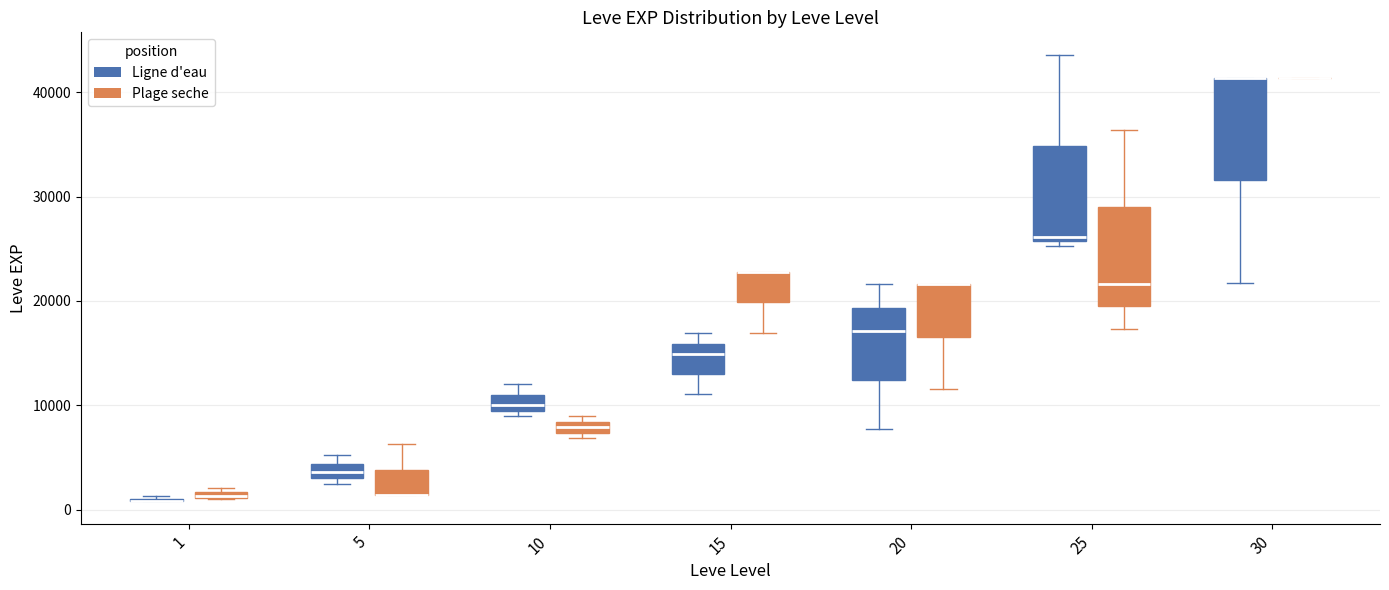

Where does the lower whisker of the box for 15 (Ligne d'eau) end on the y-axis? The values are not printed on the chart, so give them approximately, as read against the axis.

11000